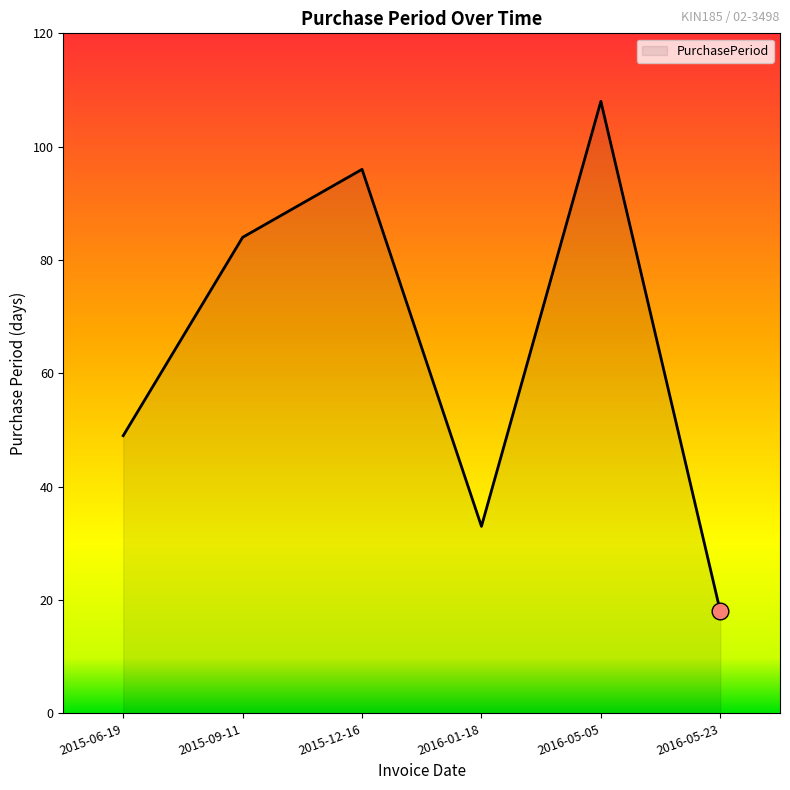

The value at 2015-09-11 is 29. True or false?

False